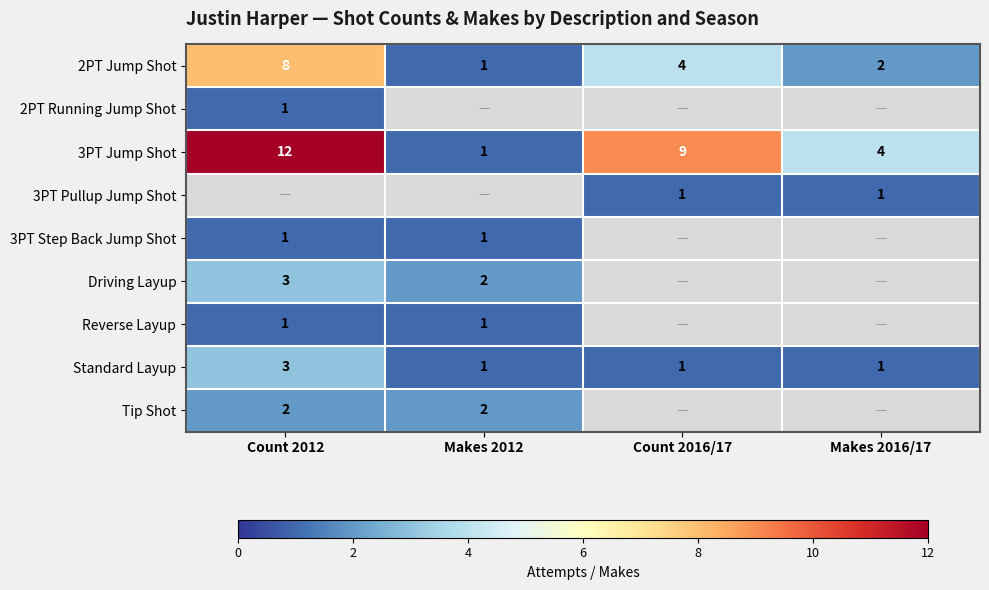

Is the value of Standard Layup at Count 2016/17 greater than the value of 2PT Jump Shot at Makes 2016/17?

No